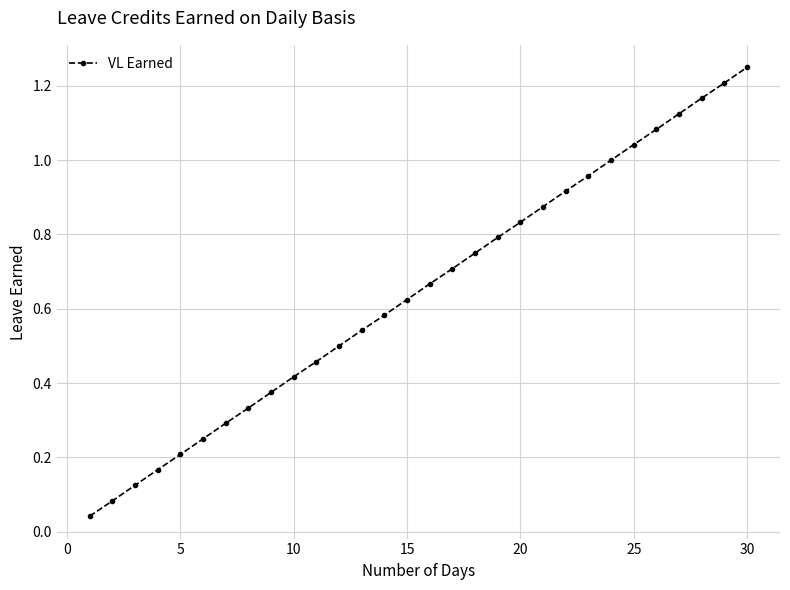

True or false: the data has more than 2 interior local peaks.

False